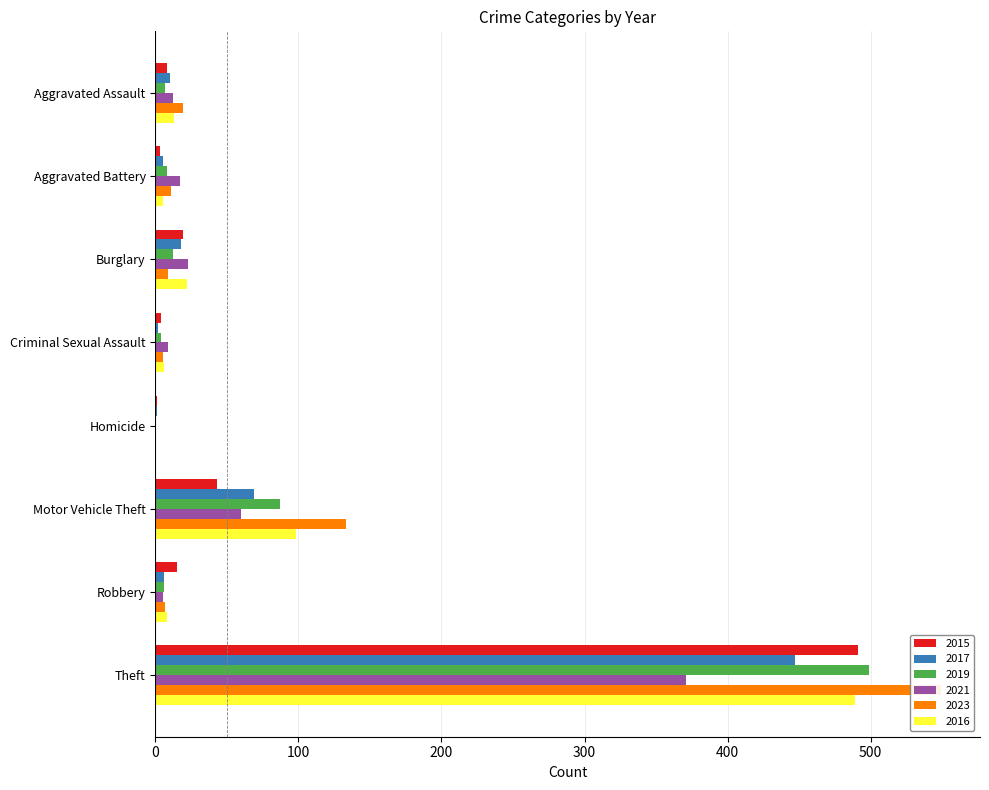

True or false: 2021 has a value of 0 at Homicide.

True